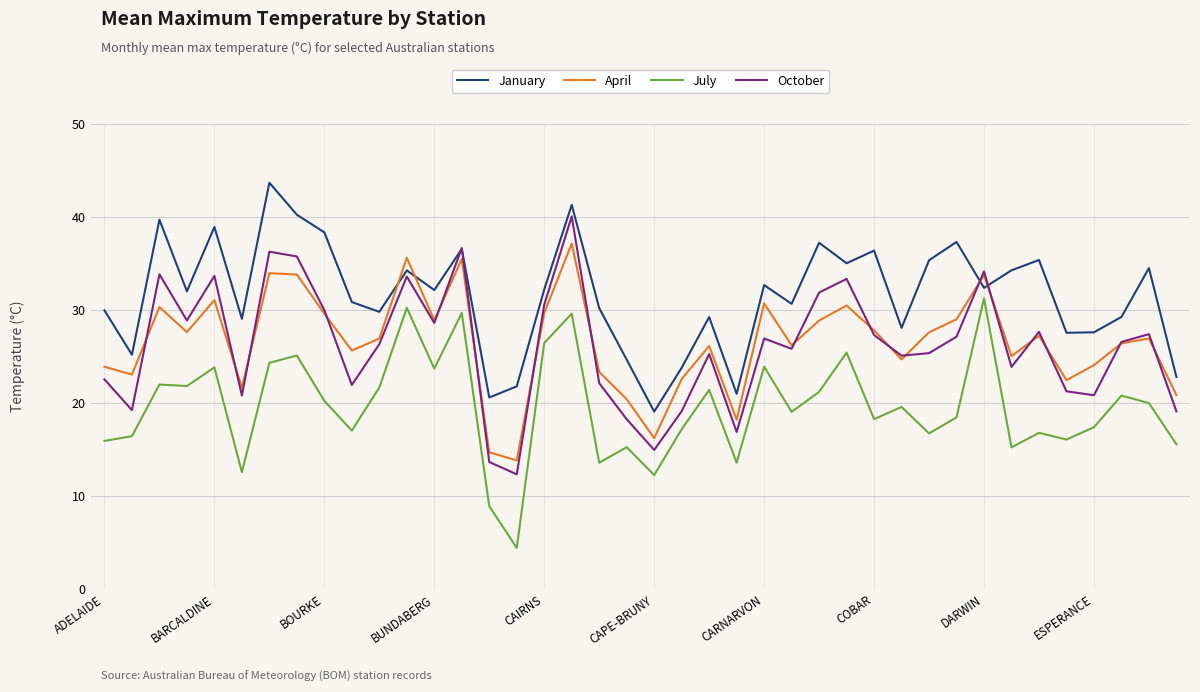

List the series in order of their peak value, highest first.

January, October, April, July